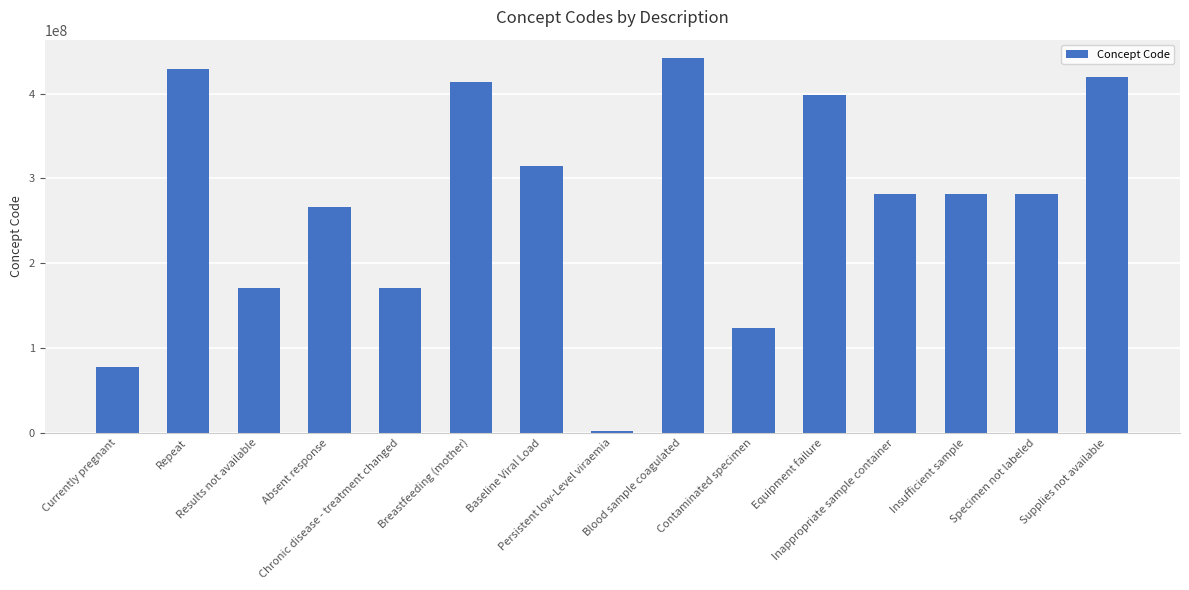

Is it true that the value at Breastfeeding (mother) is 413712001?

True